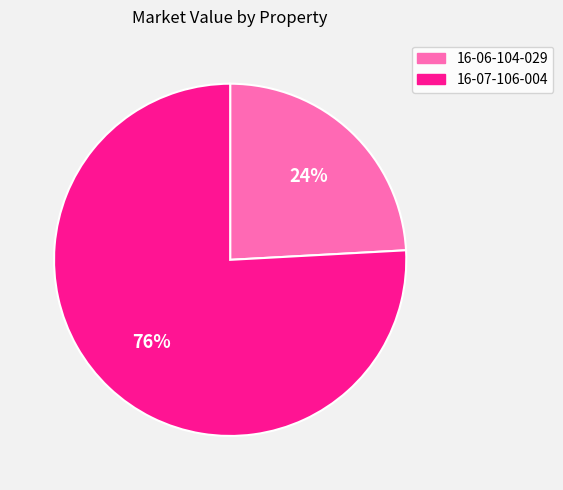

Is there any slice that represents more than half of the pie?

Yes